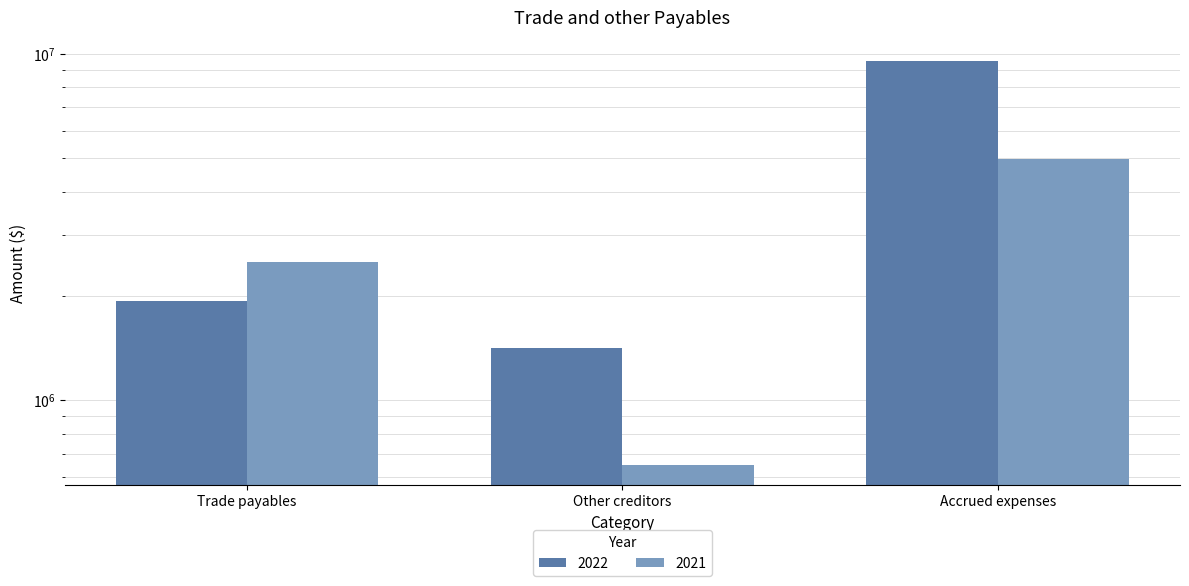

Which series has the largest range (max minus min)?

2022